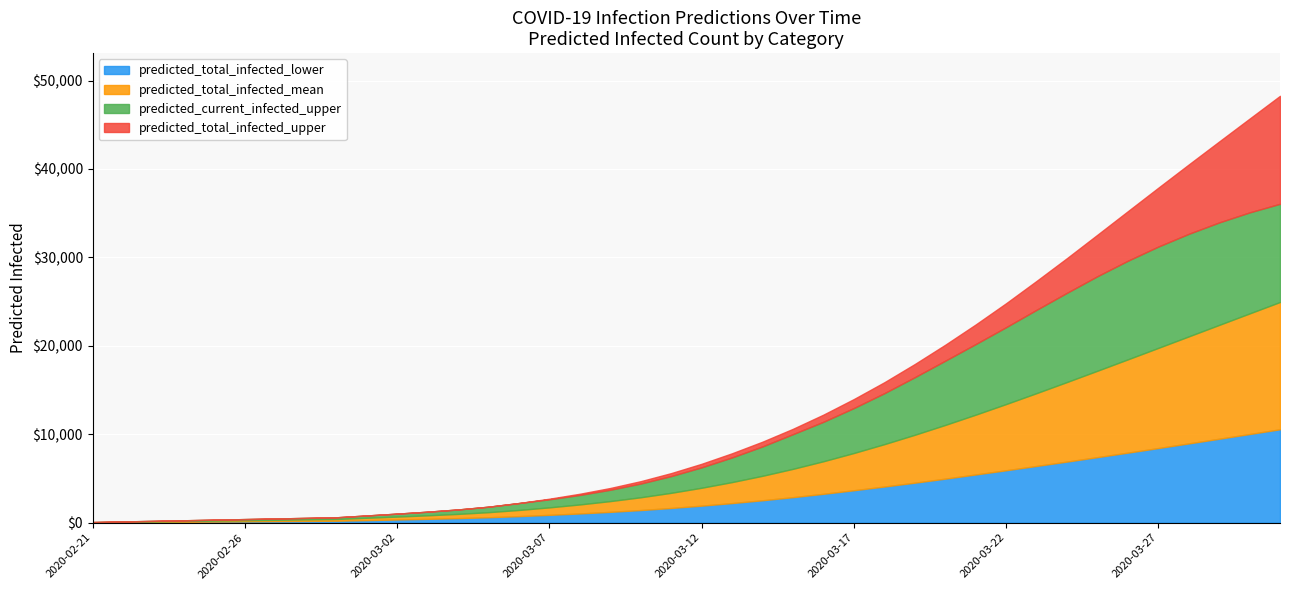

True or false: predicted_total_infected_mean has more than 2 points higher than both neighbors.

False